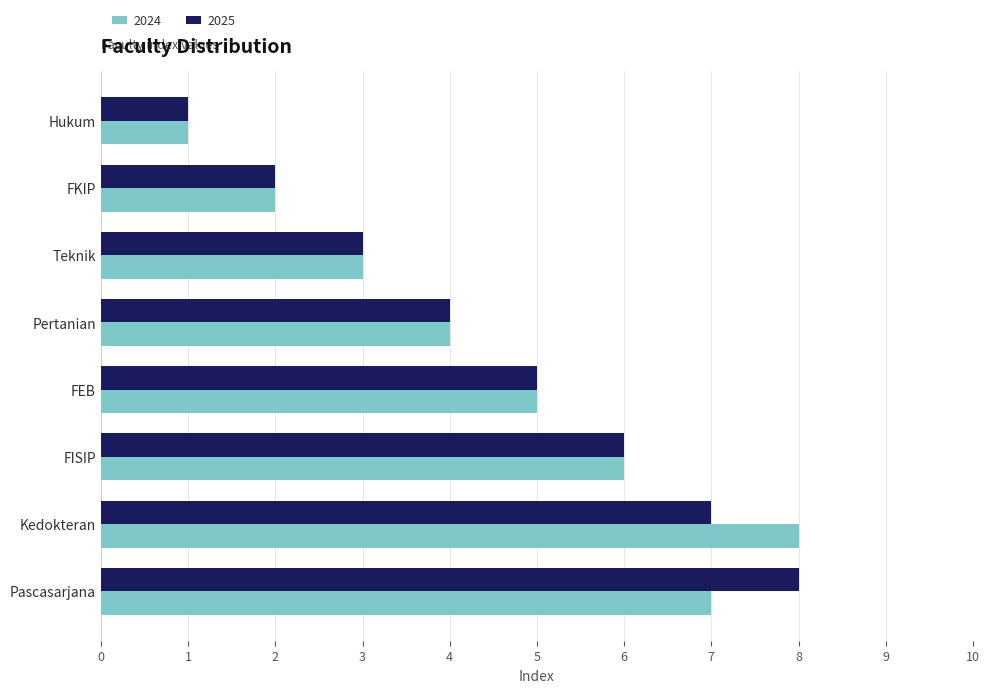

List the labels in order of 2024 value, largest first.

Kedokteran, Pascasarjana, FISIP, FEB, Pertanian, Teknik, FKIP, Hukum